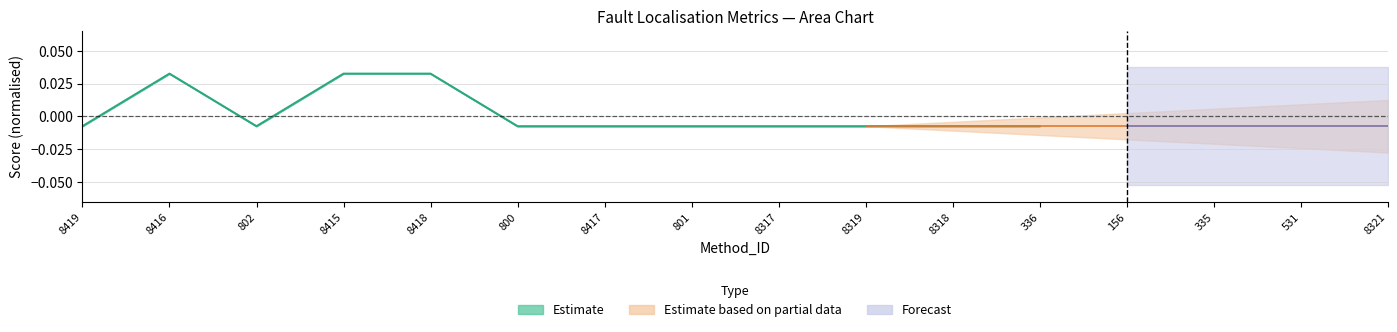

Where is the first local maximum for Tarantula?

8416